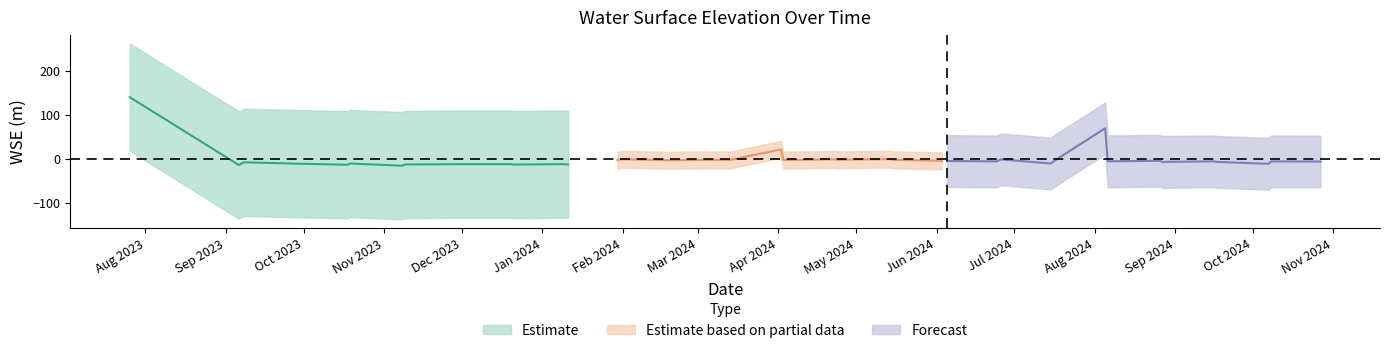

Between 21 and 16, which is larger?

21